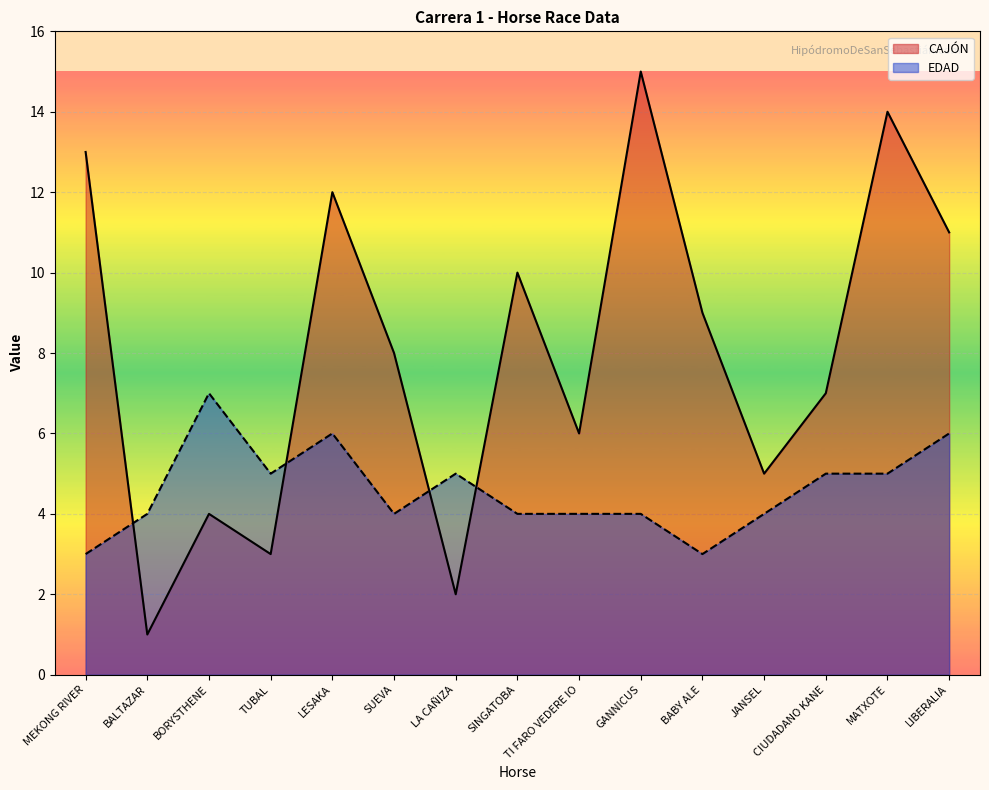

What are all the series names shown in the legend?

CAJÓN, EDAD